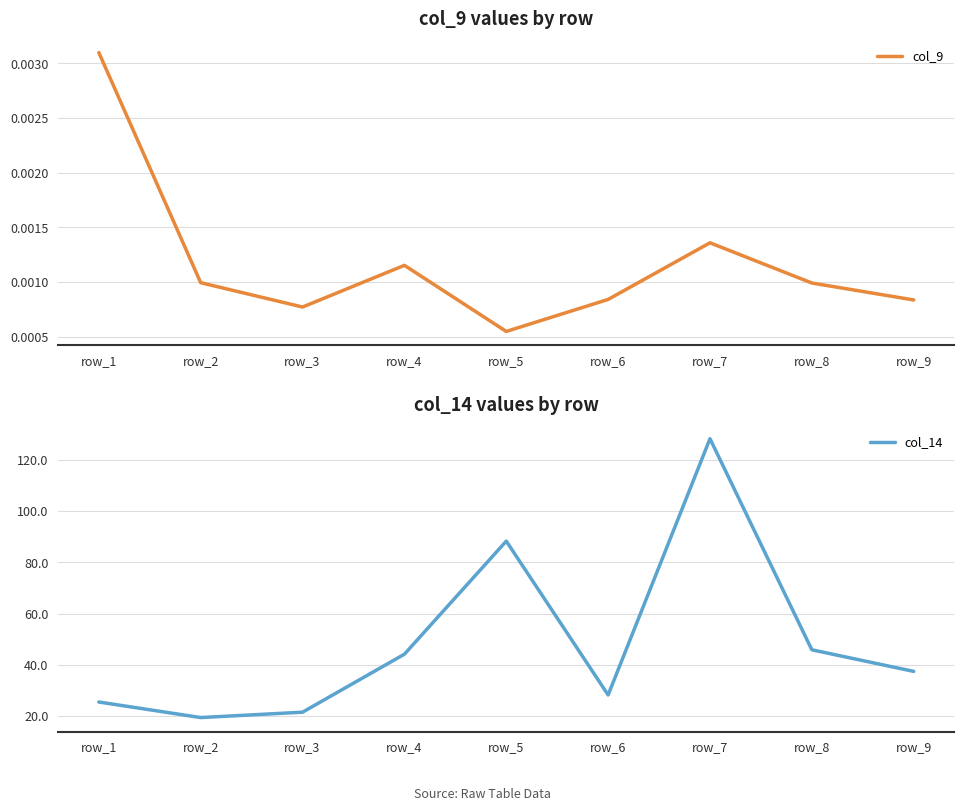

True or false: col_14 has a value of 57.3 at row_5.

False